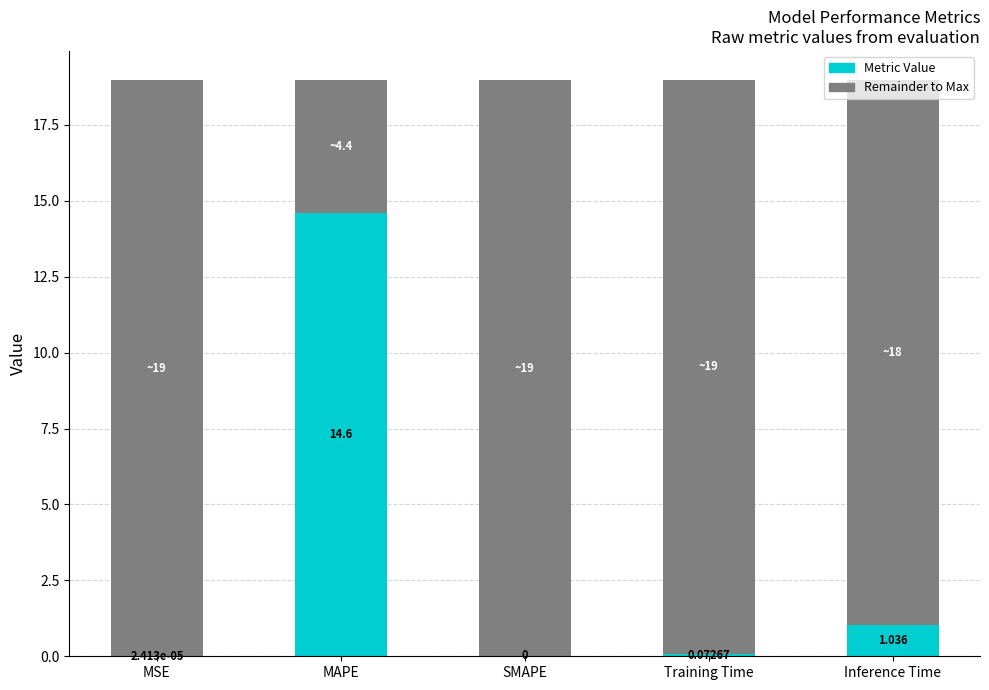

The value of Metric Value at Training Time is 0.1. True or false?

False